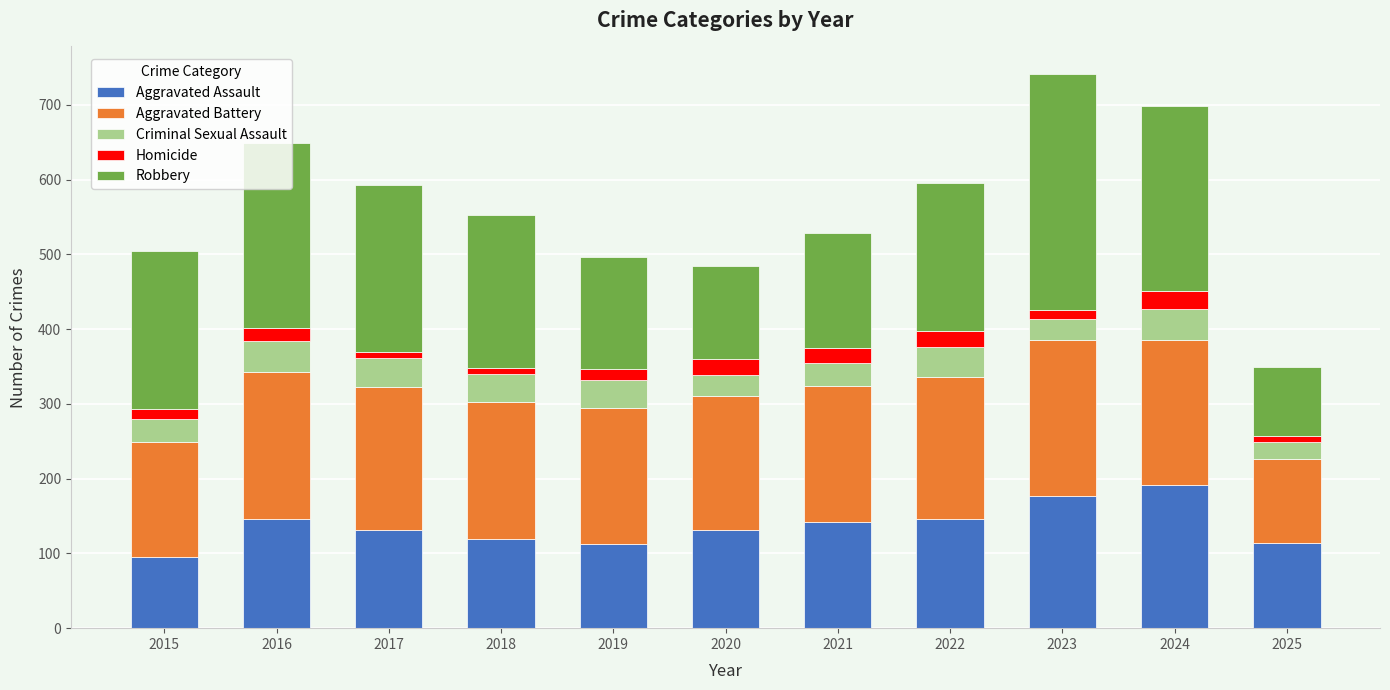

What is the total value across all series at 2021?

528